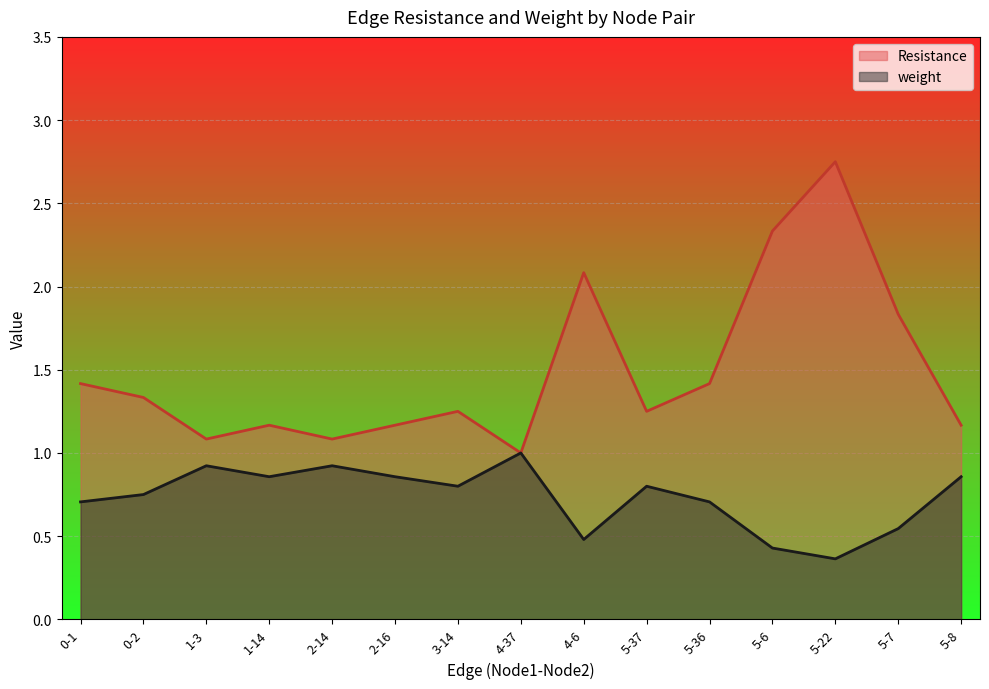

Which series has the largest total across all categories?

Resistance